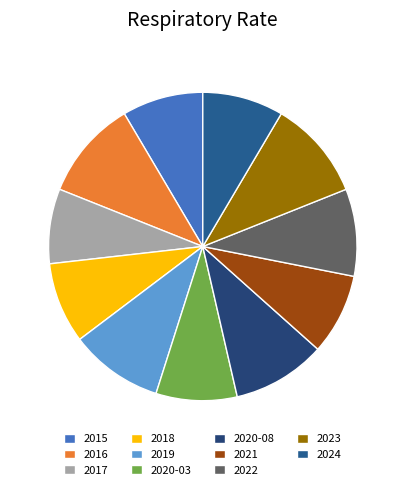

How many segments does this pie chart have?

11